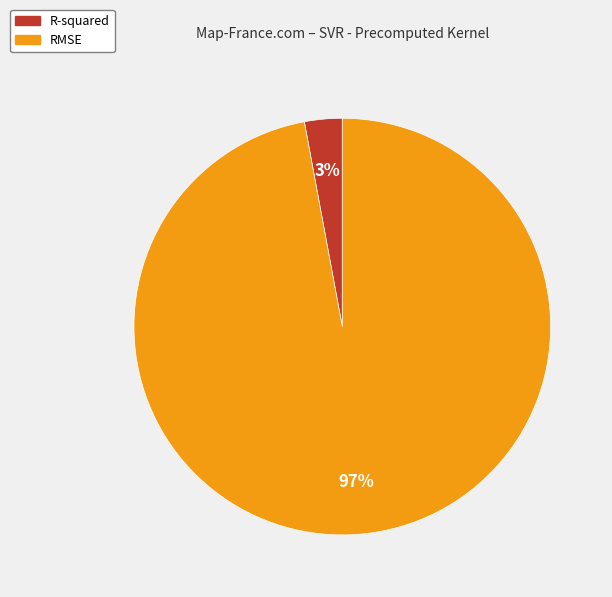

Which category accounts for the majority?

RMSE